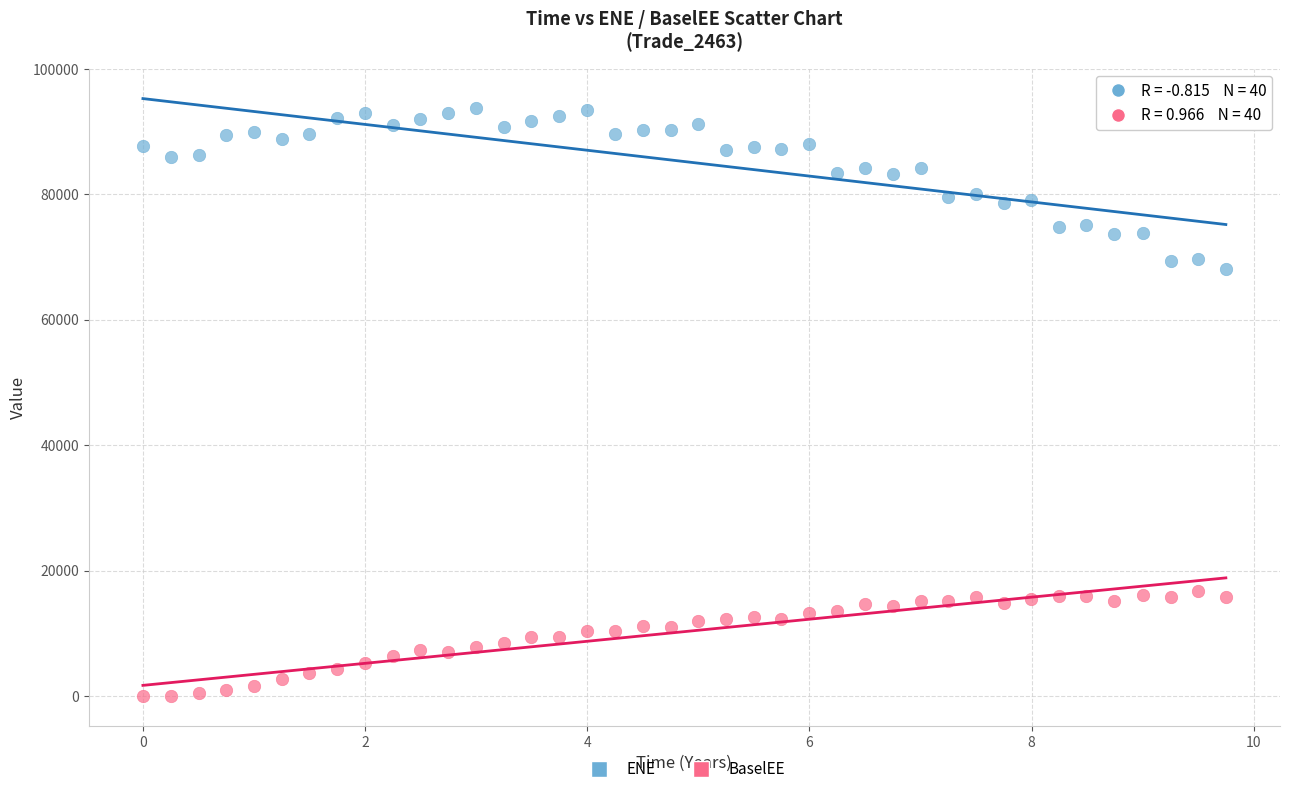

Across all data points, what is the range of Y values (max minus min)?

93811.0